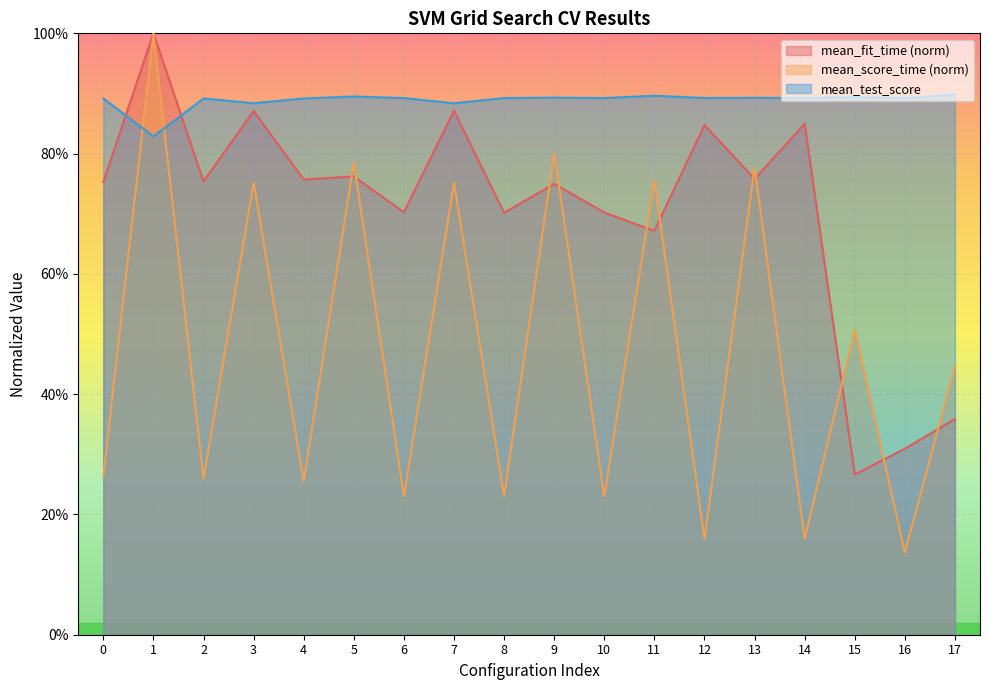

What is the value of the mean_fit_time point at the 2nd from the left?

1.0